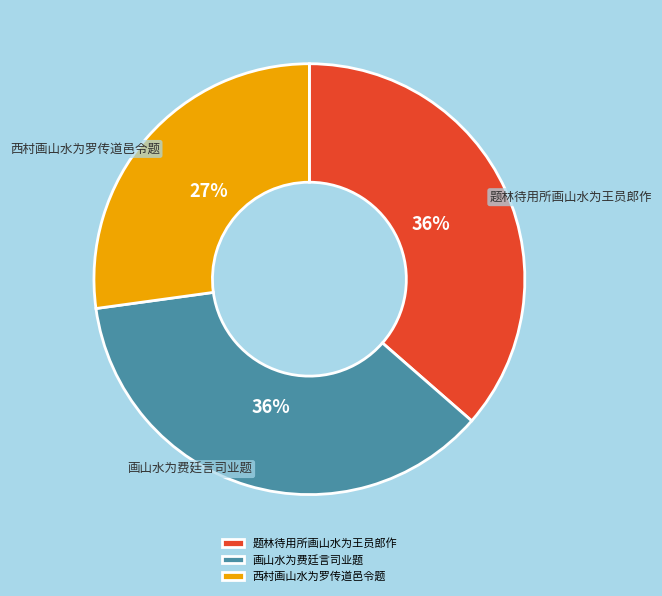

To the nearest percent, what is the average slice percentage?

33%